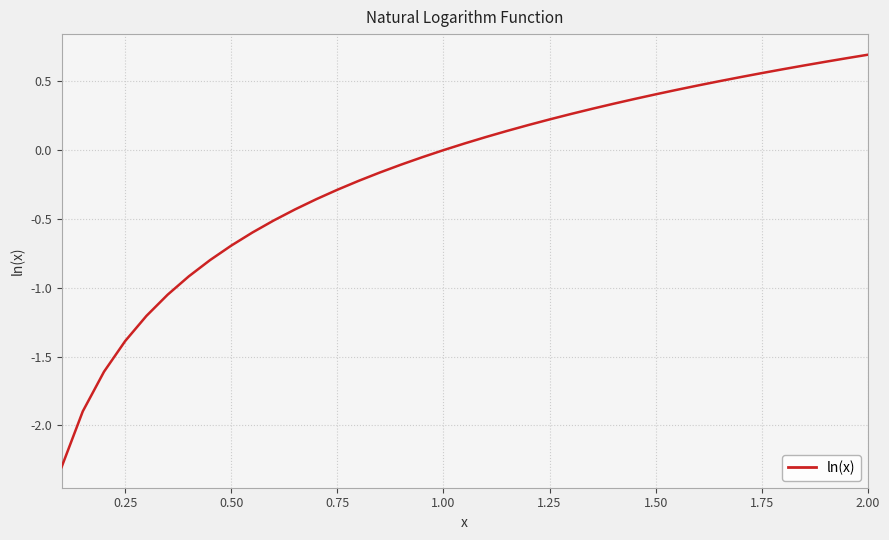

What is the minimum value shown in the chart?

-2.3